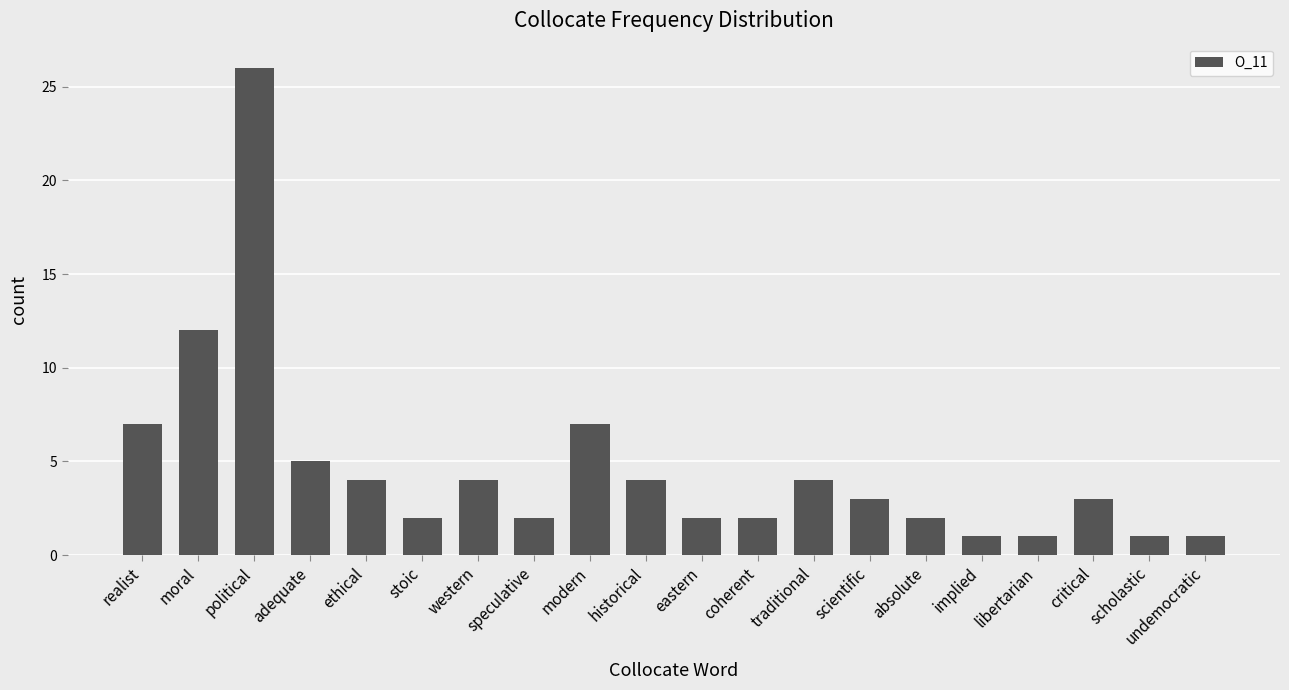

What is the difference between the maximum and minimum values?

25